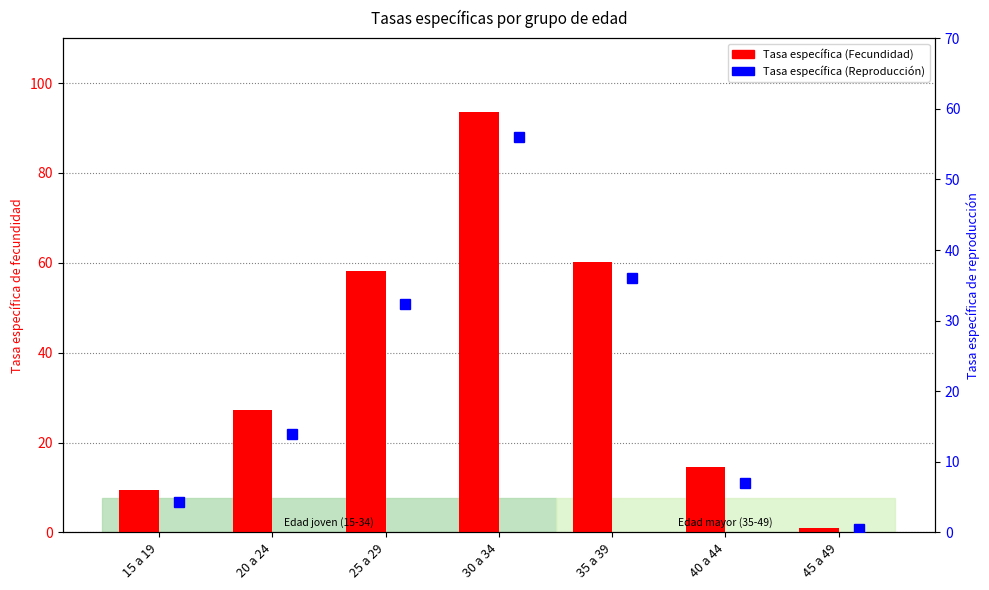

What is the average value of the Tasa específica (Fecundidad) series?

37.8